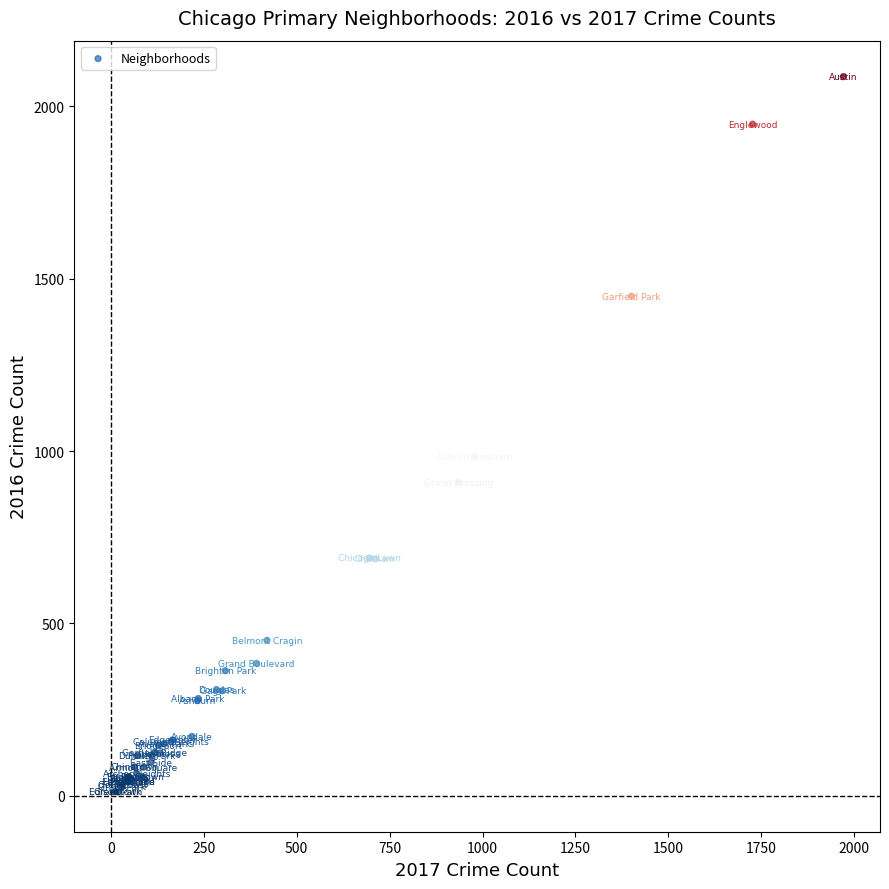

What Y value in the scatter plot is closest to 1048?

983